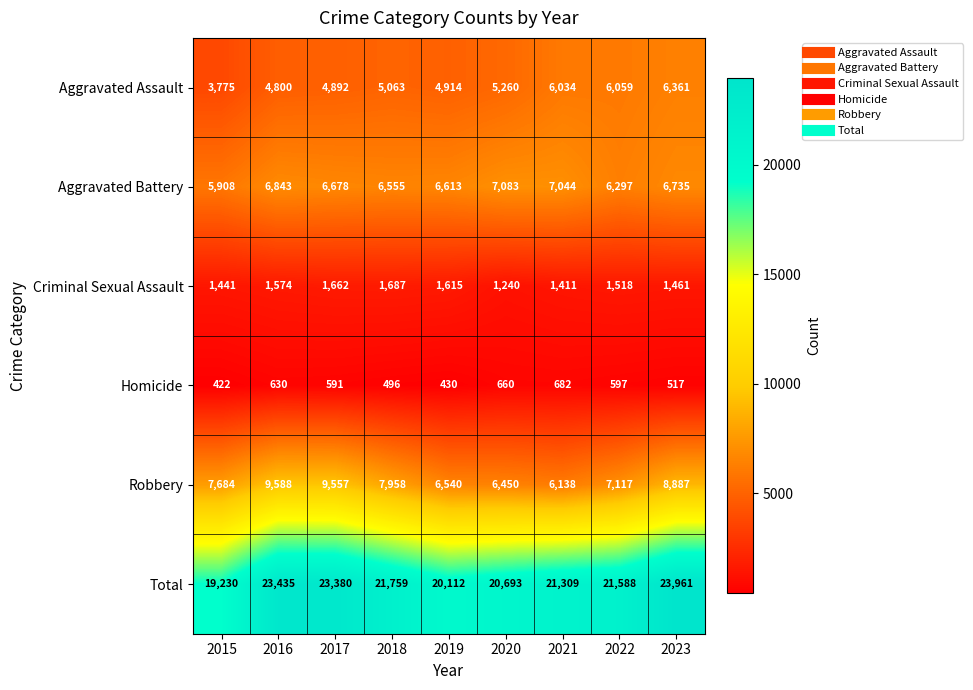

Rank the categories by Aggravated Assault value from highest to lowest.

2023, 2022, 2021, 2020, 2018, 2019, 2017, 2016, 2015